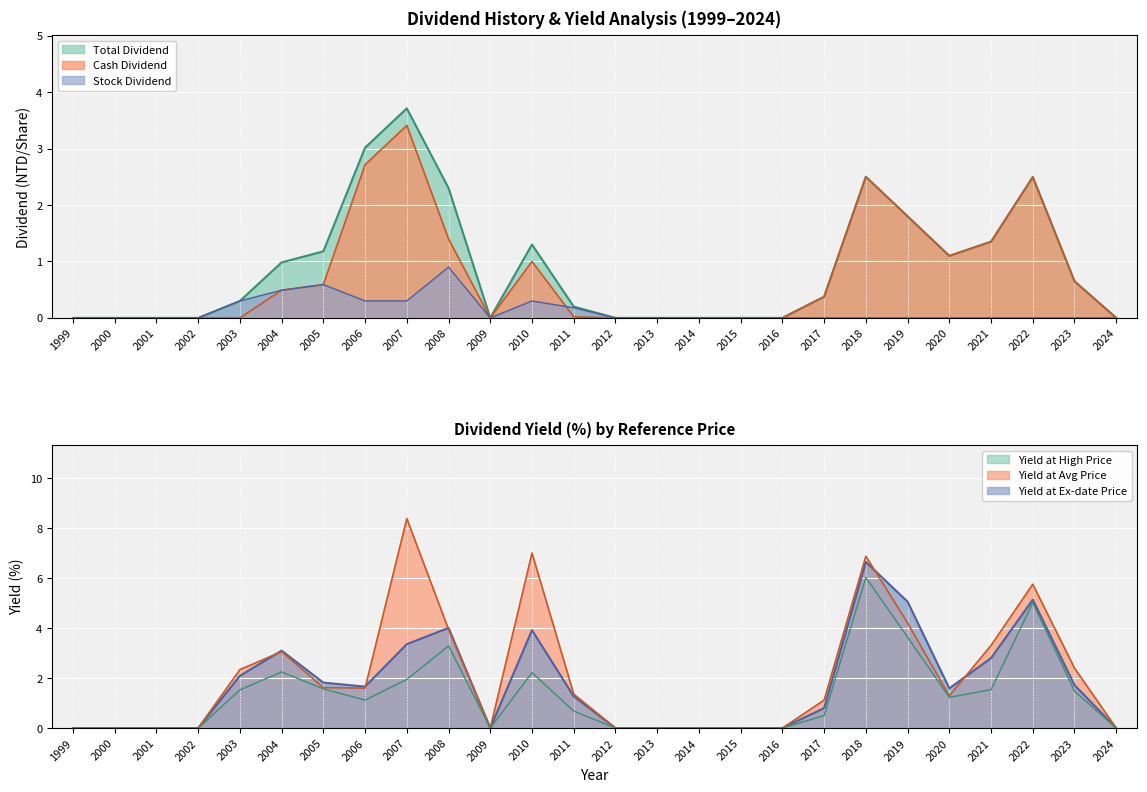

What is the sum of all Cash Dividend values?

19.9